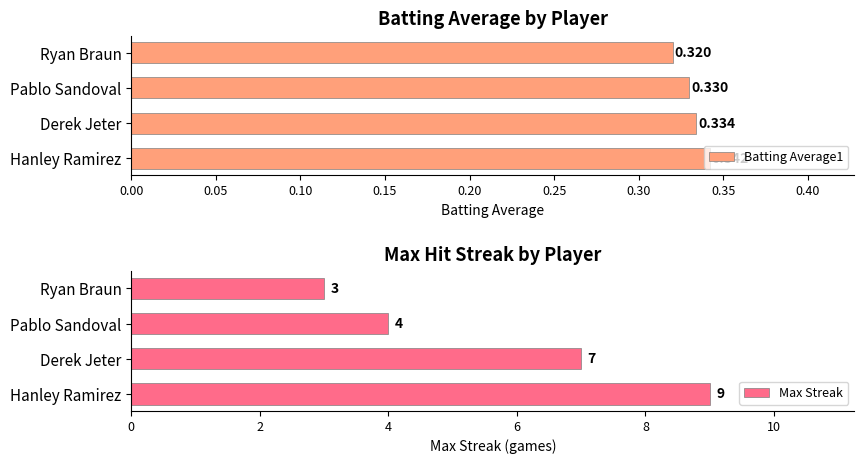

Rank the categories by Batting Average1 value from lowest to highest.

Ryan Braun, Pablo Sandoval, Derek Jeter, Hanley Ramirez